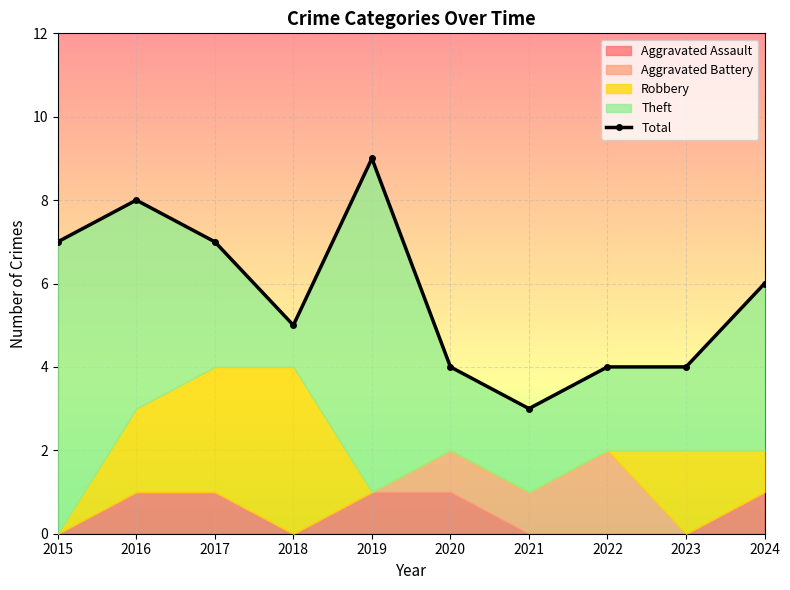

Where does the data first go above 6?

2015